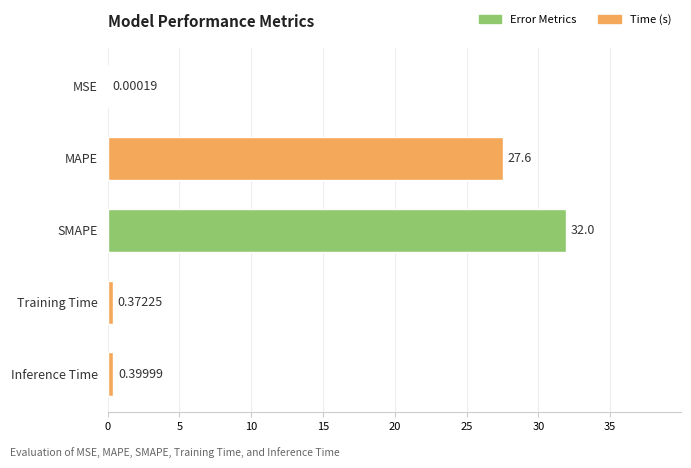

At which category does the chart reach its peak across all series?

SMAPE